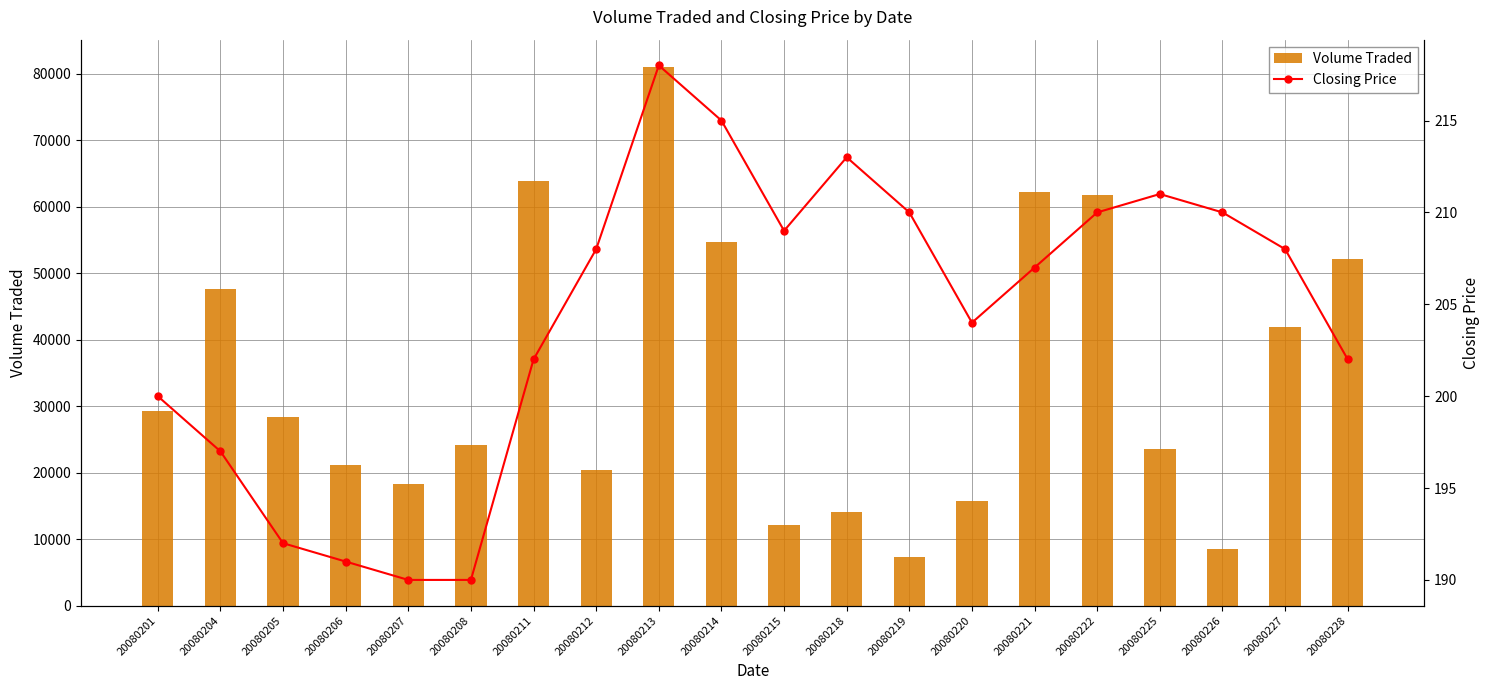

True or false: Closing Price has a value of 202 at 20080228.

True